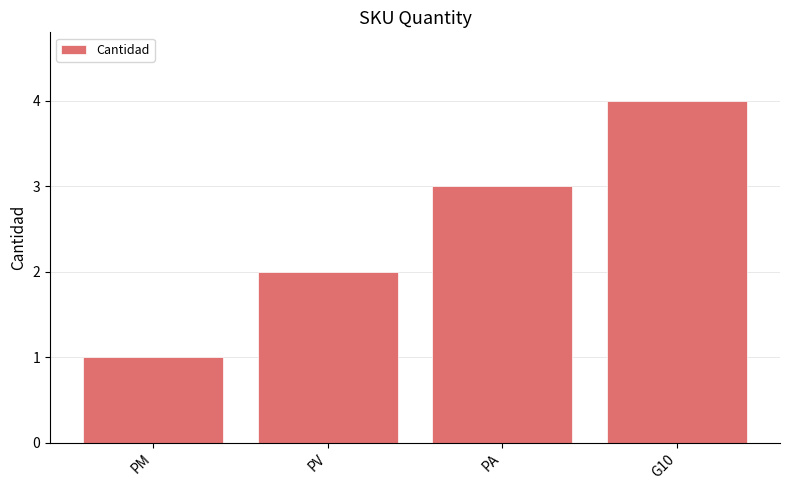

What position from the right is PA?

2